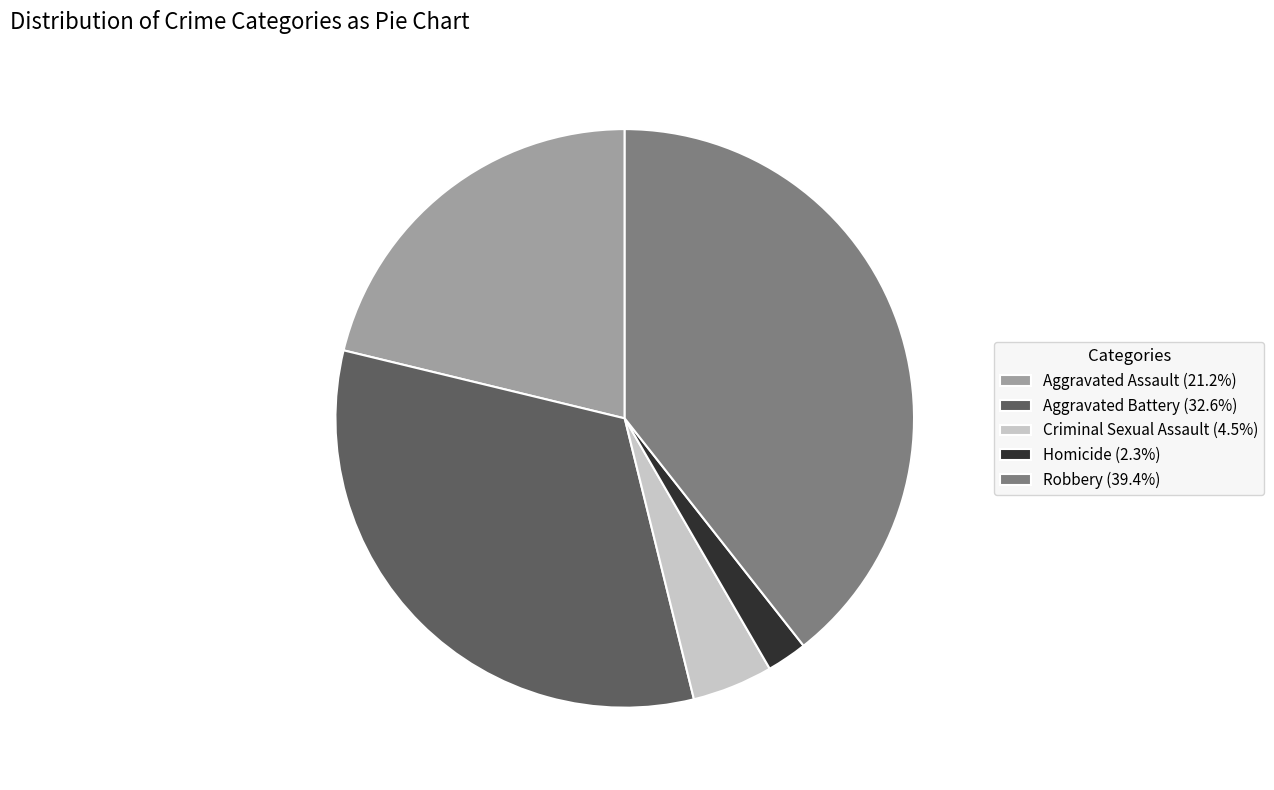

Rank the categories by value from lowest to highest.

Homicide, Criminal Sexual Assault, Aggravated Assault, Aggravated Battery, Robbery